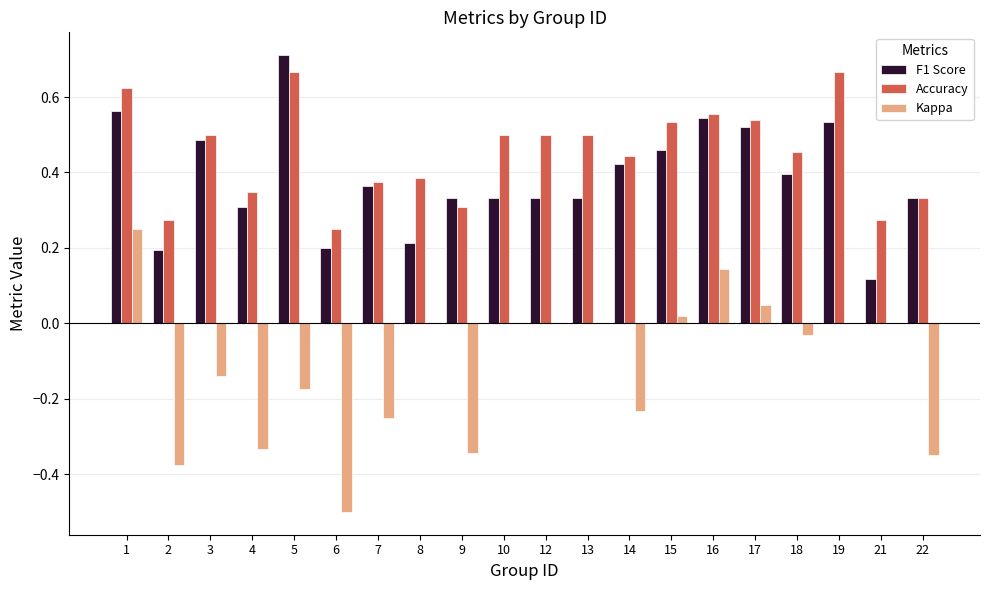

The Accuracy series shows 0.4 at 7. True or false?

True